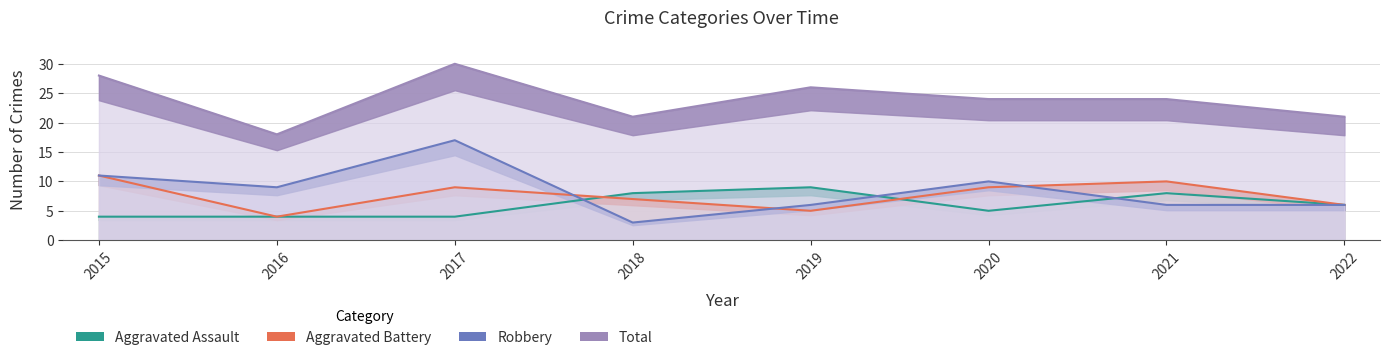

The Total series shows 32 at 2016. True or false?

False